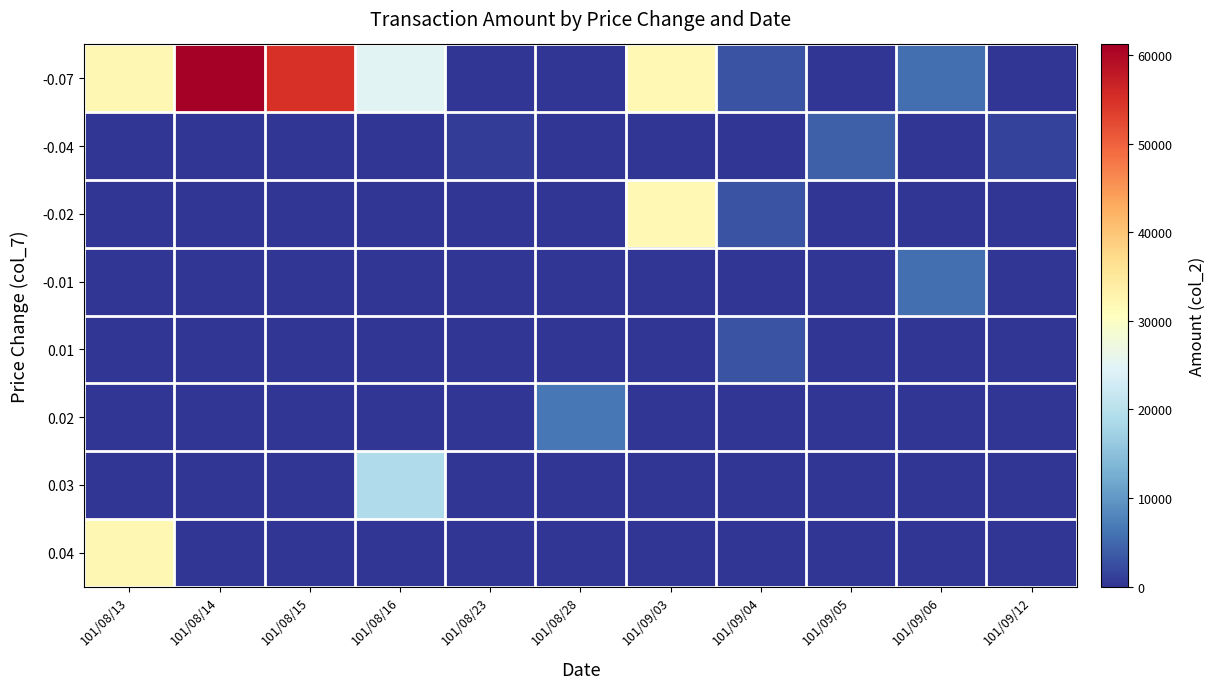

What is the spread (max minus min) of values at 101/09/12?

1200